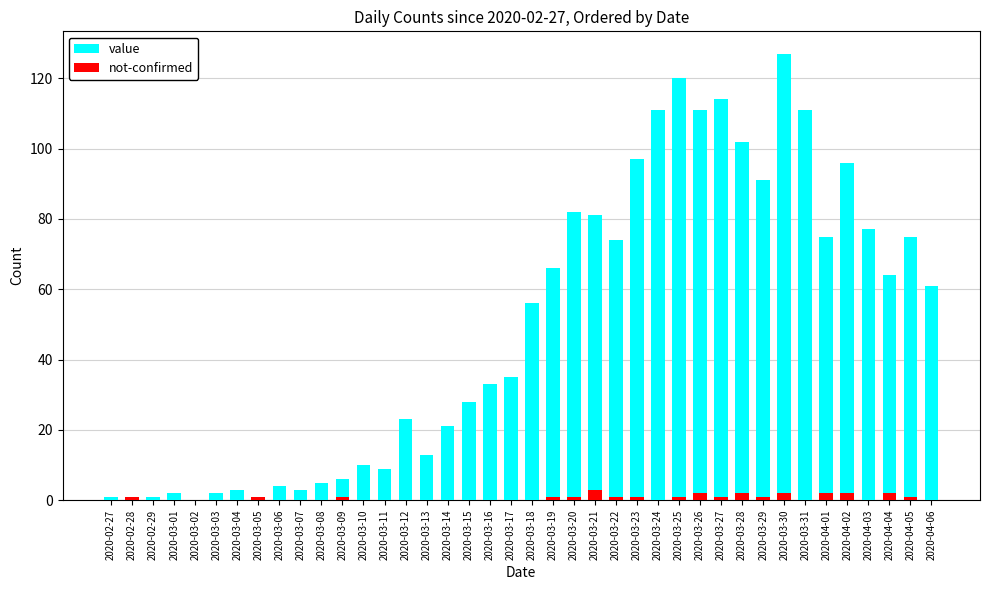

What is the spread (max minus min) of values at 2020-03-22?

73